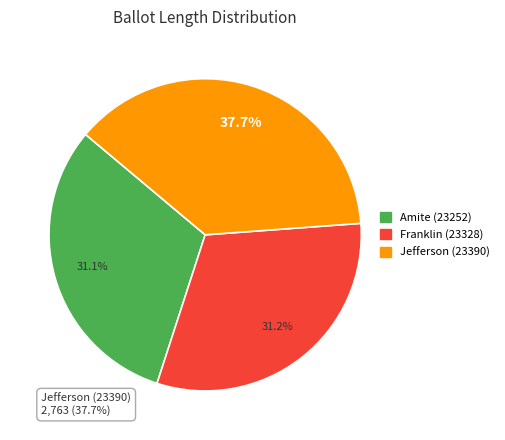

How many slices are in this pie chart?

3